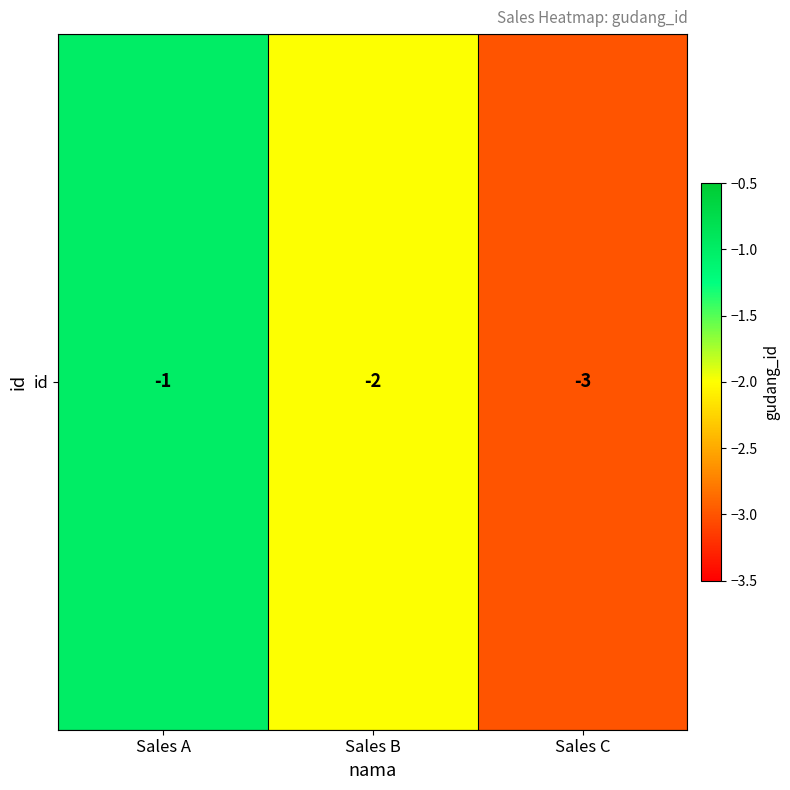

Which has a higher value, Sales B or Sales C?

Sales B